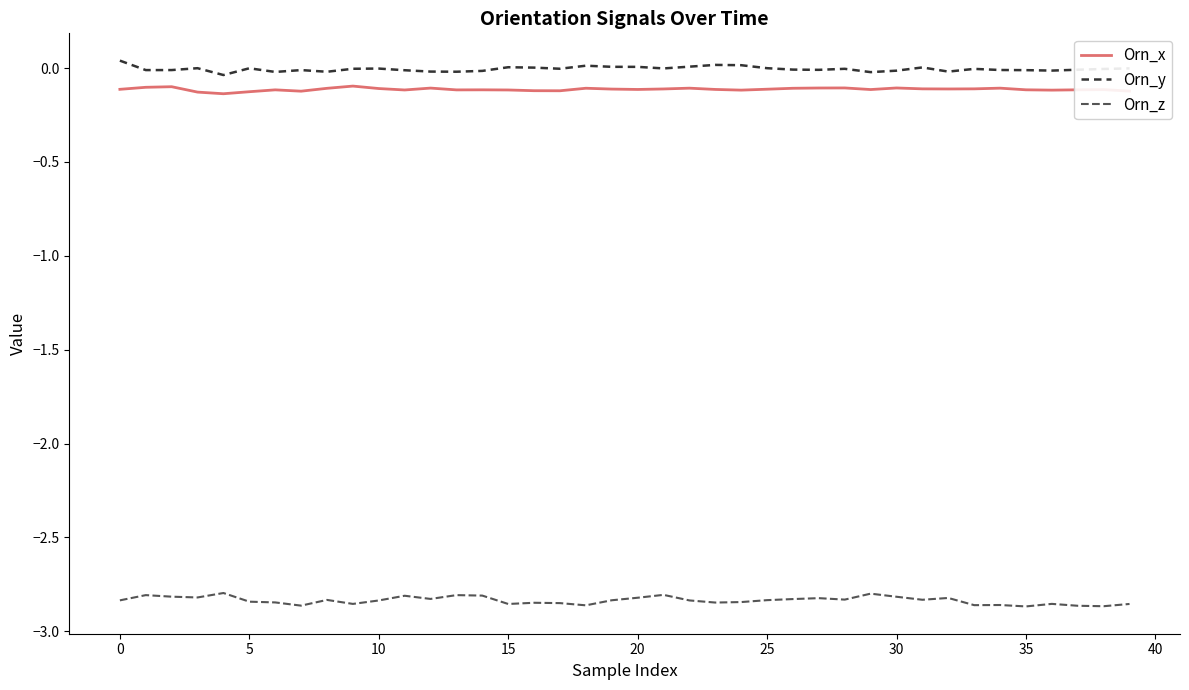

Rank the series by their maximum value, from highest to lowest.

Orn_y, Orn_x, Orn_z